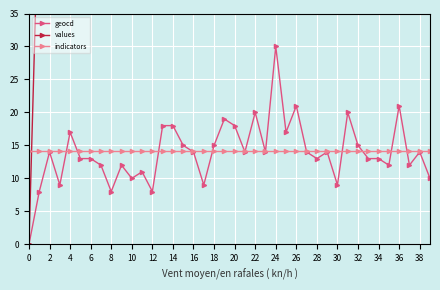

Reading right to left, transcribe all the data shown in this chart.

geocd: 10.0	14.0	12.0	21.0	12.0	13.0	13.0	15.0	20.0	9.0	14.0	13.0	14.0	21.0	17.0	30.0	14.0	20.0	14.0	18.0	19.0	15.0	9.0	14.0	15.0	18.0	18.0	8.0	11.0	10.0	12.0	8.0	12.0	13.0	13.0	17.0	9.0	14.0	8.0	0.0
values: 70.0	99.0	85.0	148.0	85.0	92.0	92.0	106.0	141.0	63.0	99.0	92.0	99.0	148.0	120.0	212.0	99.0	141.0	99.0	127.0	134.0	106.0	63.0	99.0	106.0	127.0	127.0	56.0	77.0	70.0	85.0	56.0	85.0	92.0	92.0	120.0	63.0	99.0	56.0	0.0
indicators: 14.1	14.1	14.1	14.1	14.1	14.1	14.1	14.1	14.1	14.1	14.1	14.1	14.1	14.1	14.1	14.1	14.1	14.1	14.1	14.1	14.1	14.1	14.1	14.1	14.1	14.1	14.1	14.1	14.1	14.1	14.1	14.1	14.1	14.1	14.1	14.1	14.1	14.1	14.1	14.1